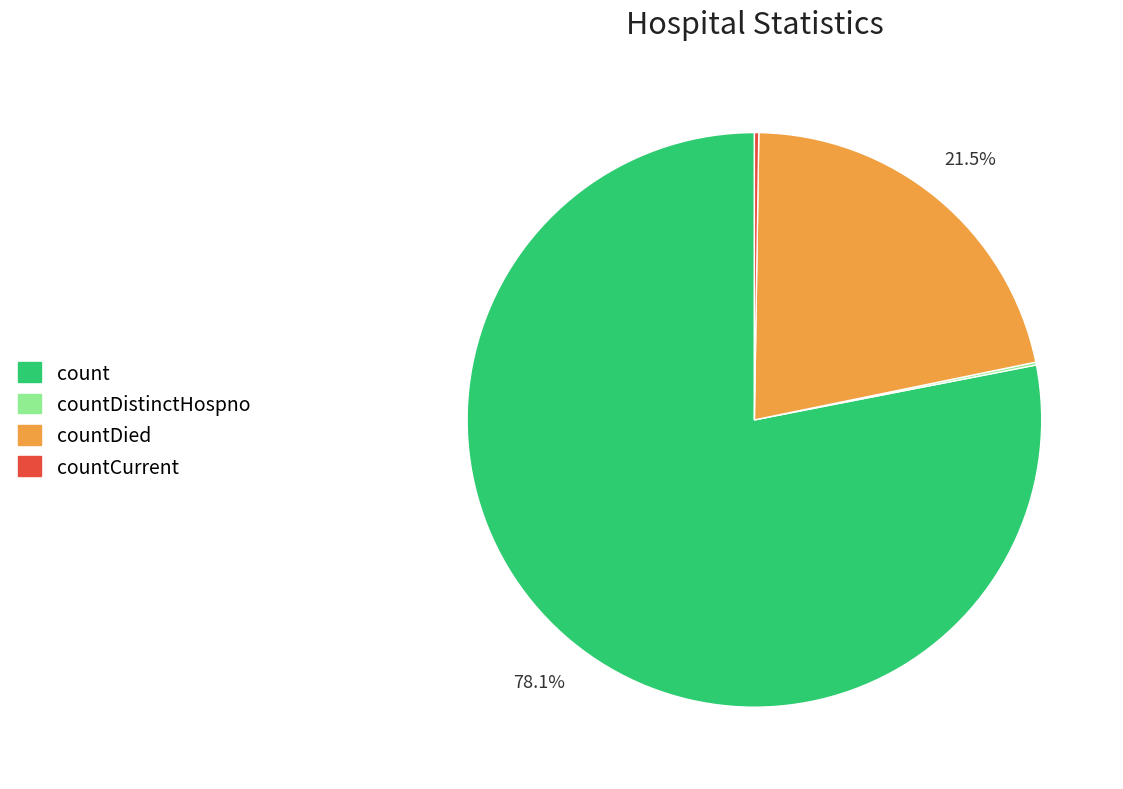

Does any single category account for the majority?

Yes